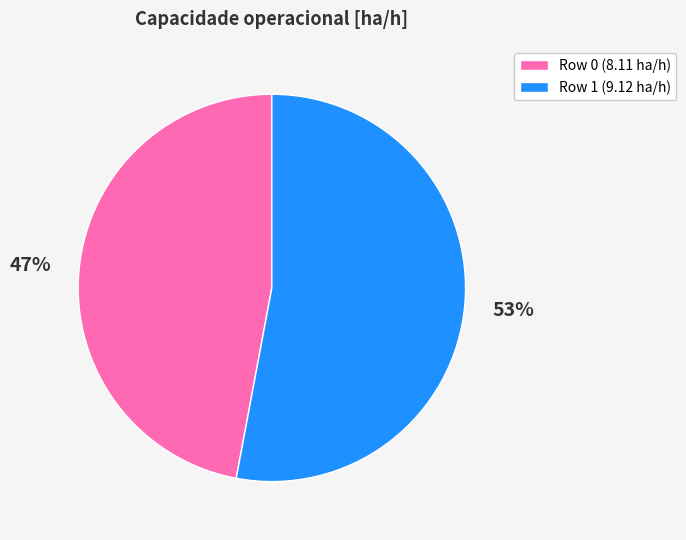

Between Row 1 and Row 0, which is larger?

Row 1